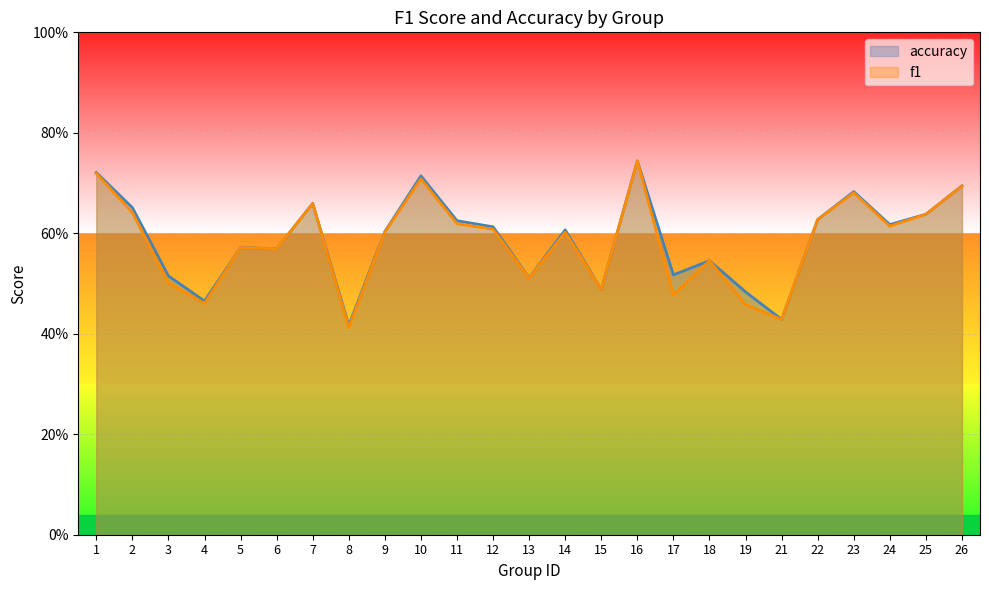

Where is f1 nearest to the value 0?

8